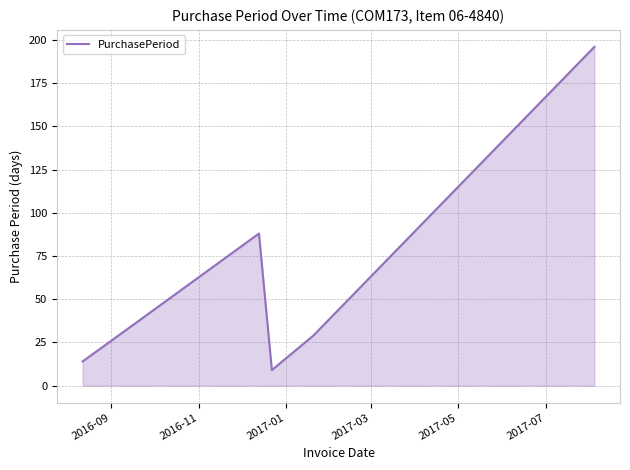

What is the maximum value shown in the chart?

196